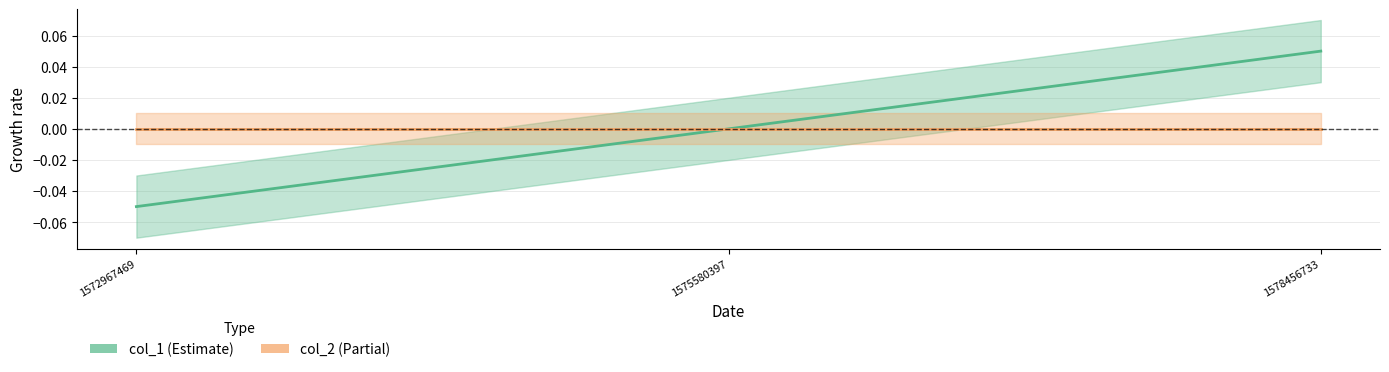

At how many categories does at least one series exceed 0?

1